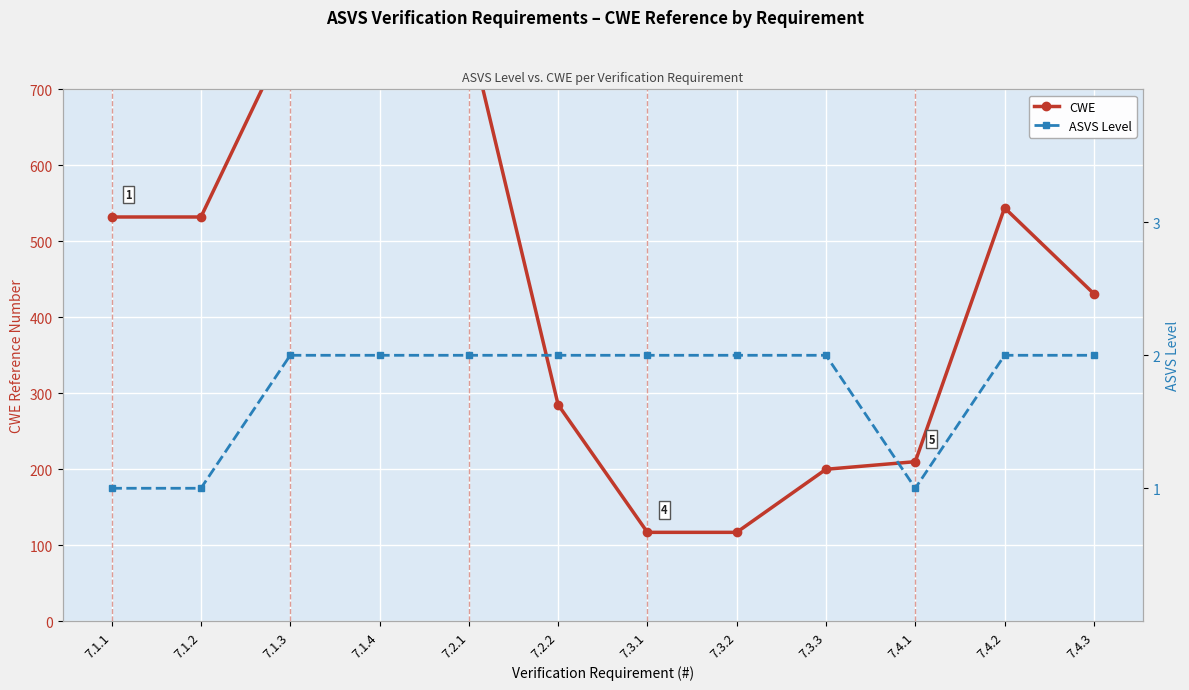

Between 7.3.2 and 7.4.1, which series saw the biggest shift?

CWE